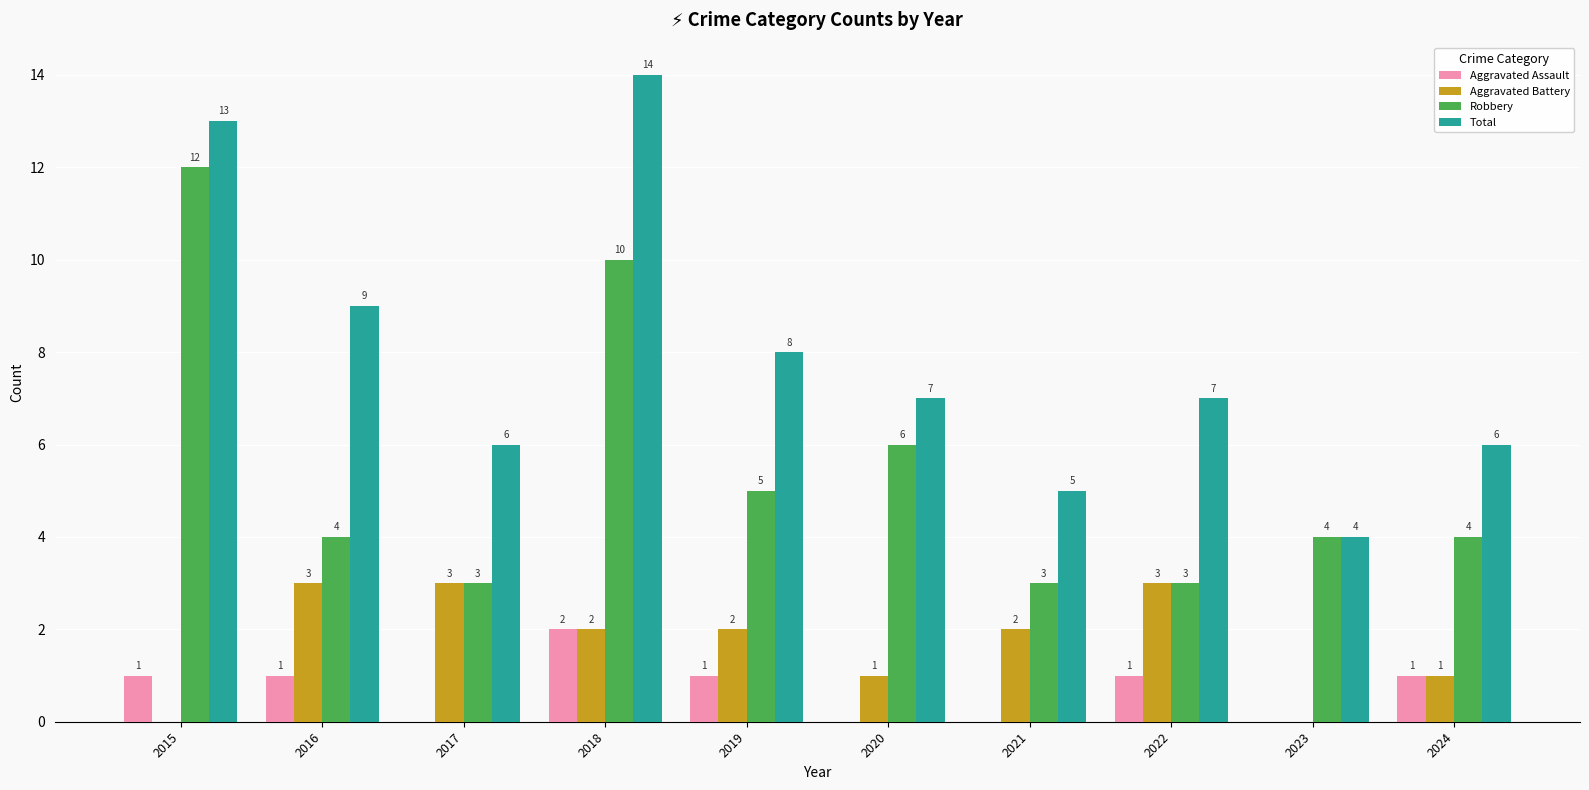

At which category is the sum across all series the highest?

2018